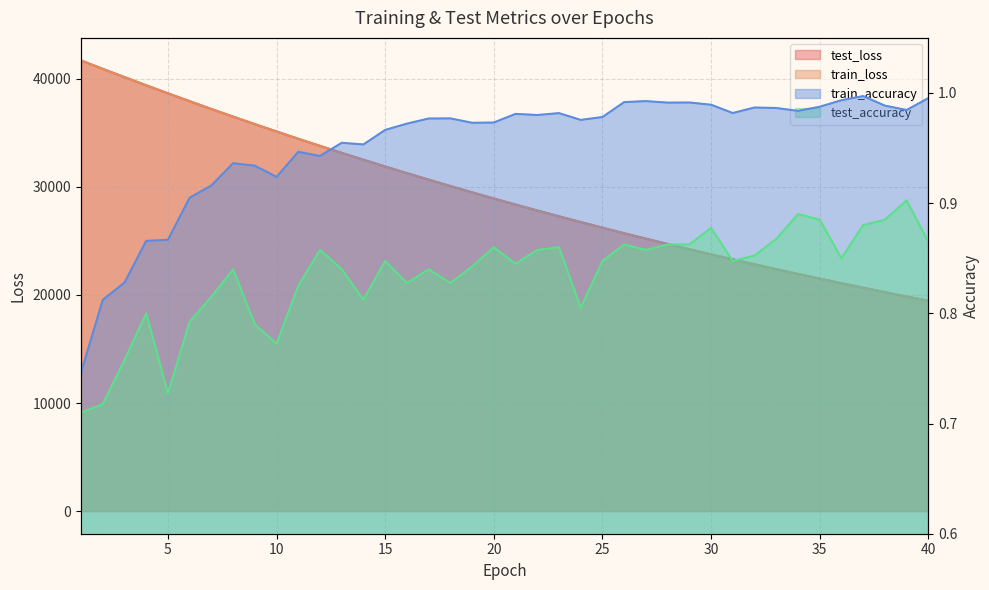

Reading left to right, extract all data points from this chart.

test_loss: 41686.7	40909.9	40144.9	39387.9	38648.4	37917.5	37196.8	36491.5	35797.2	35118.0	34444.1	33784.7	33138.4	32503.8	31879.5	31266.5	30663.5	30070.4	29490.1	28920.0	28360.3	27808.9	27269.1	26739.2	26218.6	25707.2	25205.5	24712.2	24229.0	23754.1	23288.9	22831.1	22381.4	21939.8	21507.2	21082.9	20665.6	20256.5	19854.4	19460.4
train_loss: 41683.8	40904.9	40139.3	39383.5	38641.2	37909.8	37191.4	36485.1	35790.8	35109.1	34438.3	33780.4	33133.5	32498.3	31873.9	31260.9	30658.6	30066.9	29486.2	28915.7	28355.4	27805.4	27265.4	26735.2	26214.6	25703.4	25201.7	24709.0	24225.4	23750.7	23284.7	22827.2	22378.2	21937.4	21504.6	21079.9	20663.0	20253.9	19852.4	19458.2
train_accuracy: 0.7	0.8	0.8	0.9	0.9	0.9	0.9	0.9	0.9	0.9	0.9	0.9	1.0	1.0	1.0	1.0	1.0	1.0	1.0	1.0	1.0	1.0	1.0	1.0	1.0	1.0	1.0	1.0	1.0	1.0	1.0	1.0	1.0	1.0	1.0	1.0	1.0	1.0	1.0	1.0
test_accuracy: 0.7	0.7	0.8	0.8	0.7	0.8	0.8	0.8	0.8	0.8	0.8	0.9	0.8	0.8	0.8	0.8	0.8	0.8	0.8	0.9	0.8	0.9	0.9	0.8	0.8	0.9	0.9	0.9	0.9	0.9	0.8	0.9	0.9	0.9	0.9	0.8	0.9	0.9	0.9	0.9